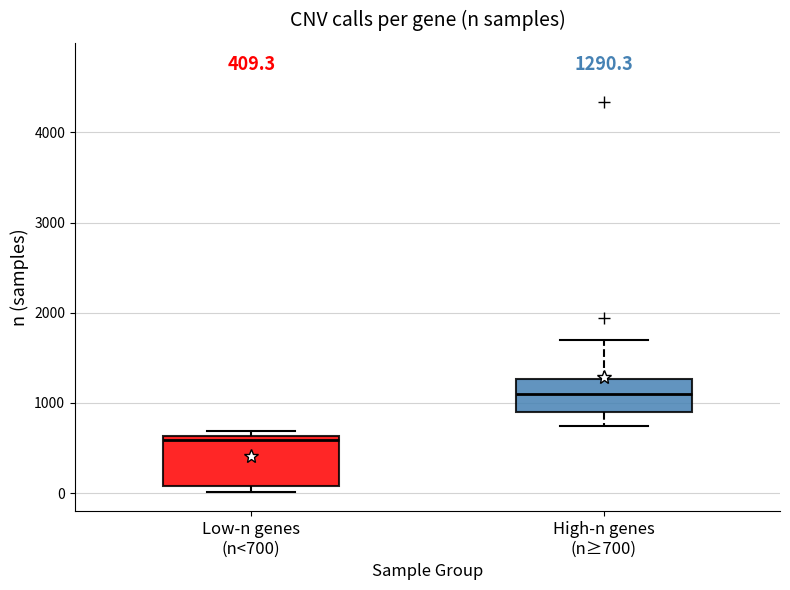

Which box's median line is the highest?

High-n genes (n≥700)